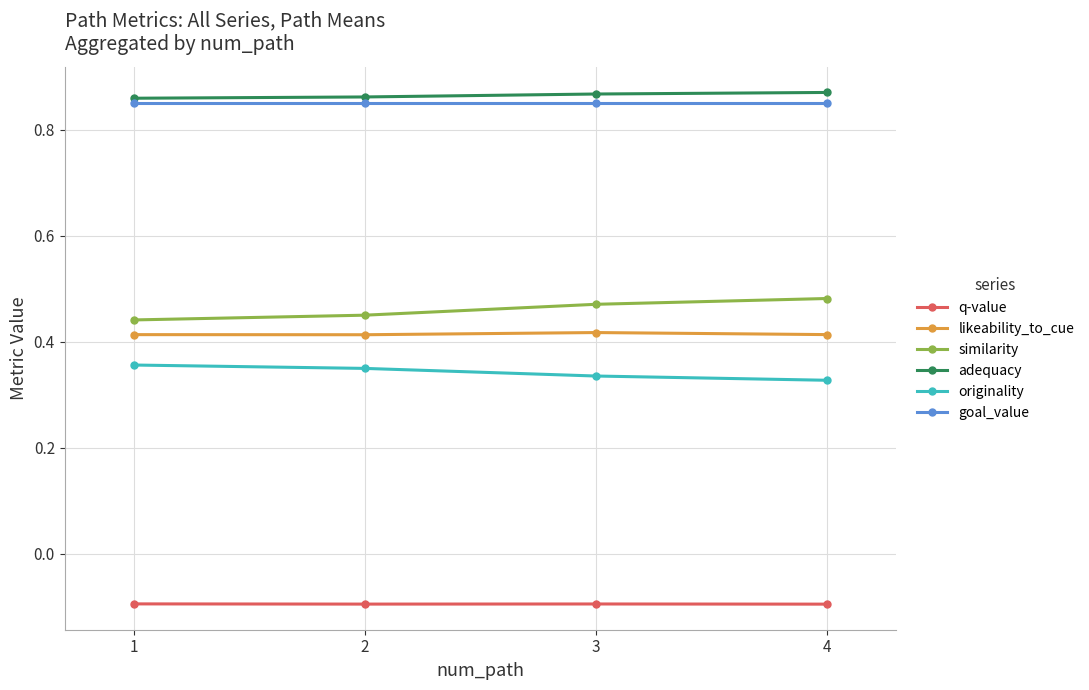

How many likeability_to_cue values are between 0 and 1?

4